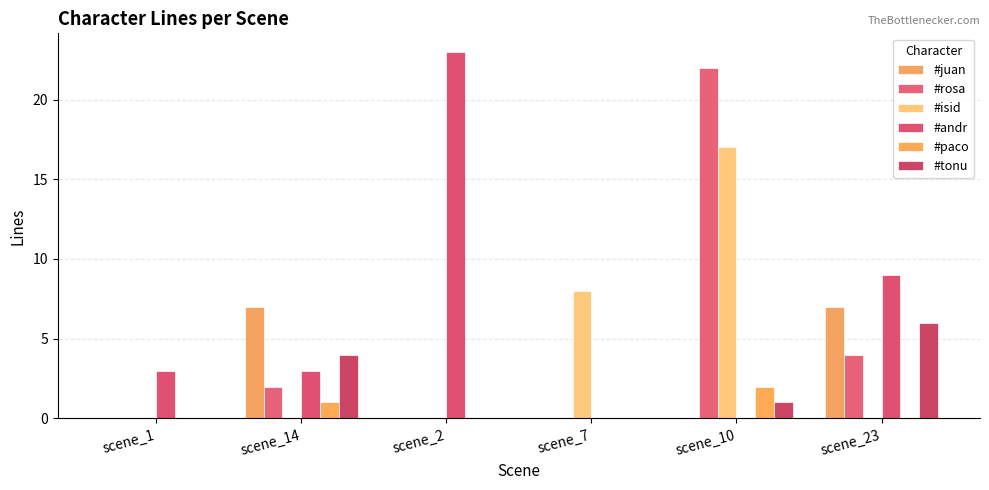

How many series are shown in this chart?

6